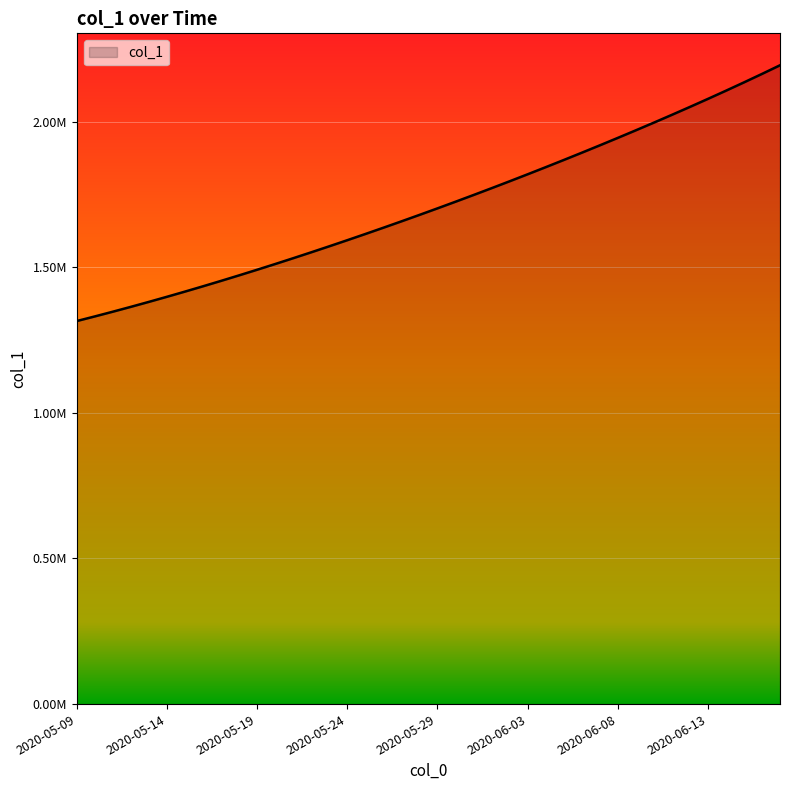

What is the label of the 5th point from the left?

2020-05-13